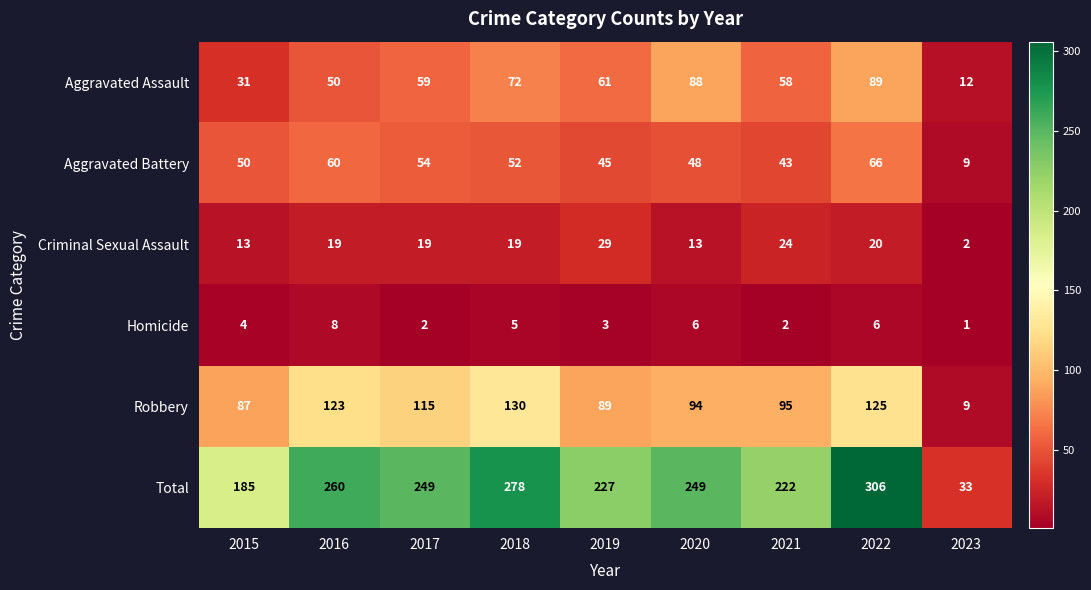

What is the sum of the Aggravated Battery values at 2019 and 2018?

97